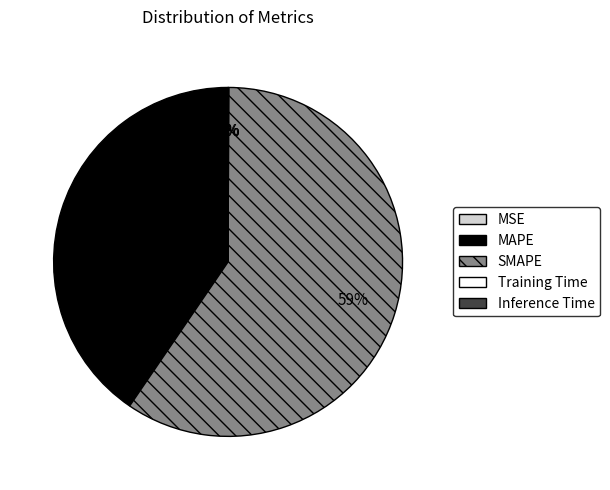

True or false: MAPE accounts for 52% of the total.

False